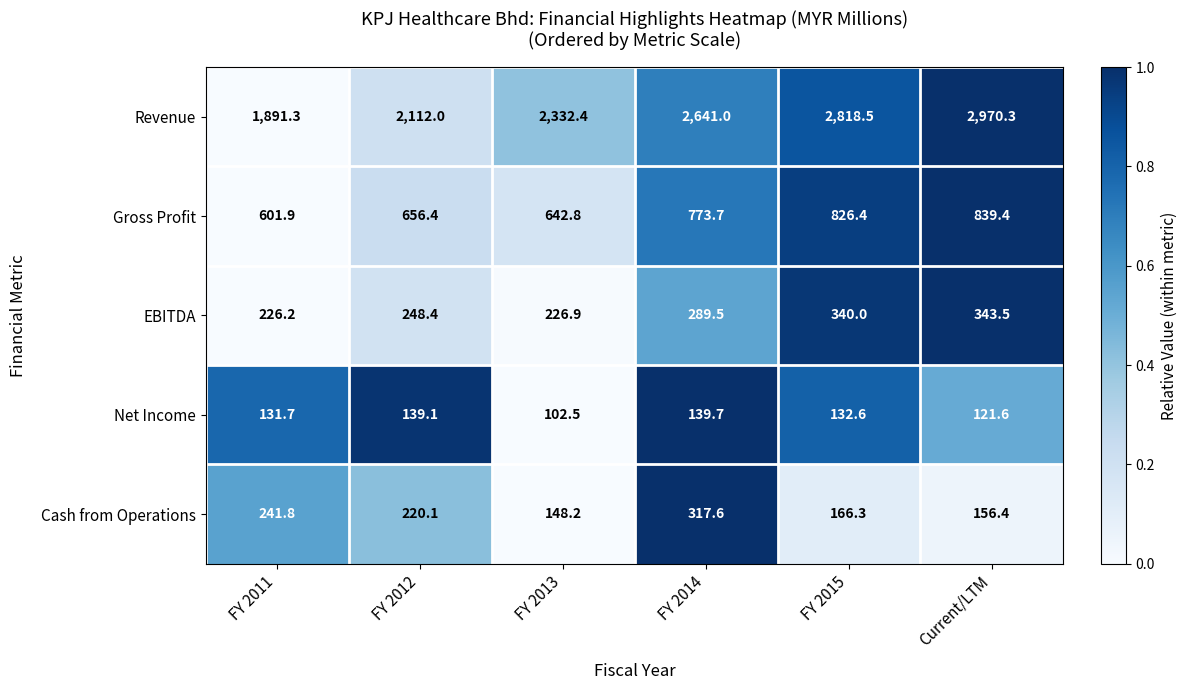

Which series has the widest spread of values?

Revenue